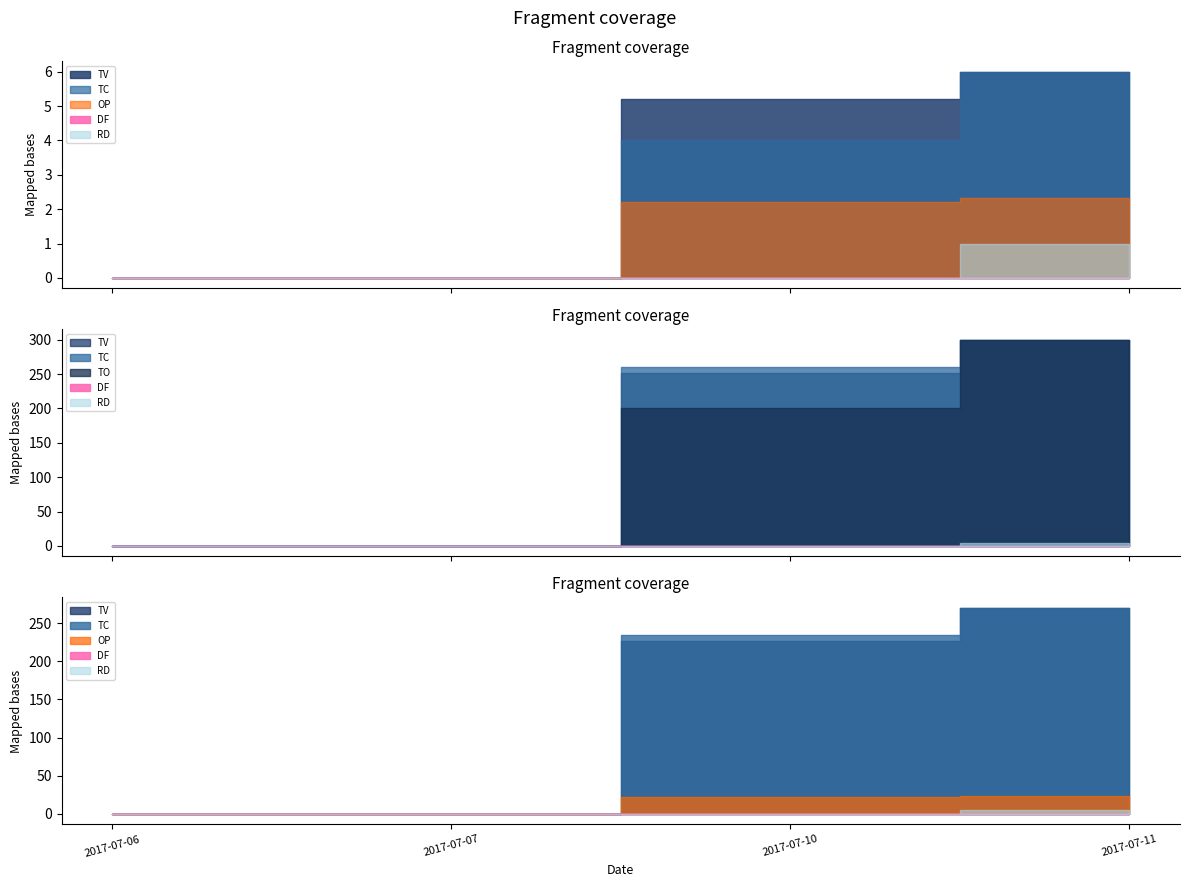

Between 2017-07-06 and 2017-07-11, which series saw the biggest shift?

TO